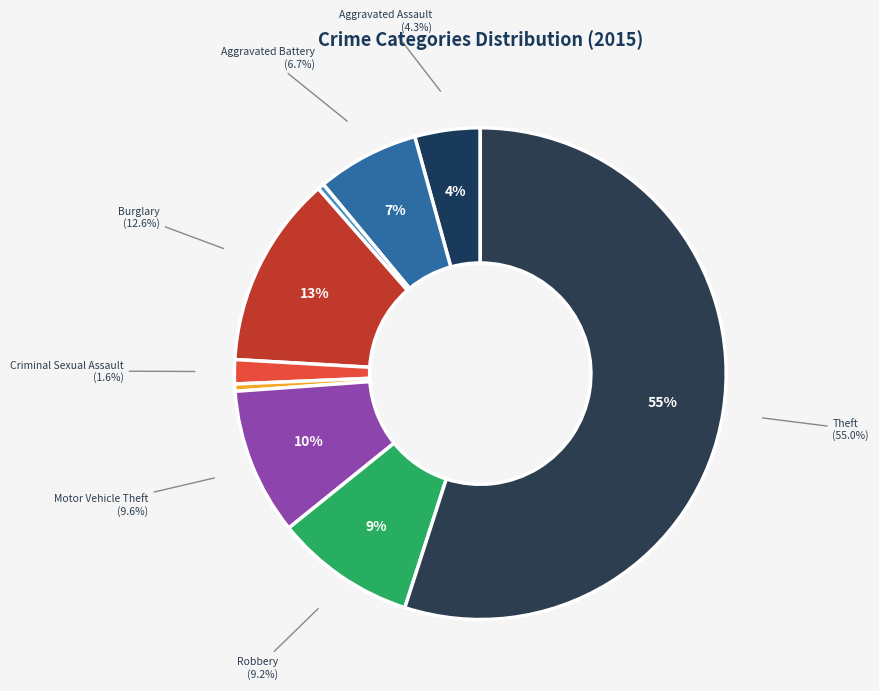

Which slice is the smallest?

Arson